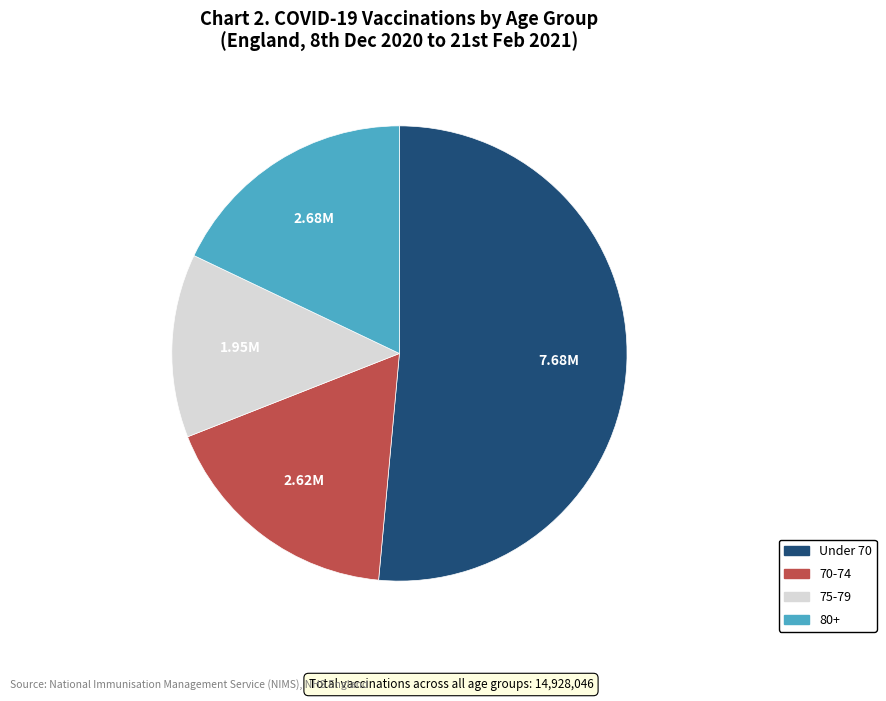

Is there any slice that represents more than half of the pie?

Yes